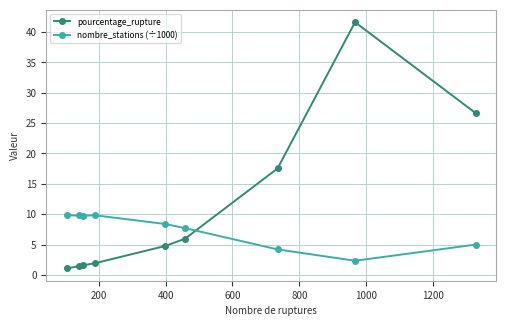

Which series has the widest spread of values?

pourcentage_rupture